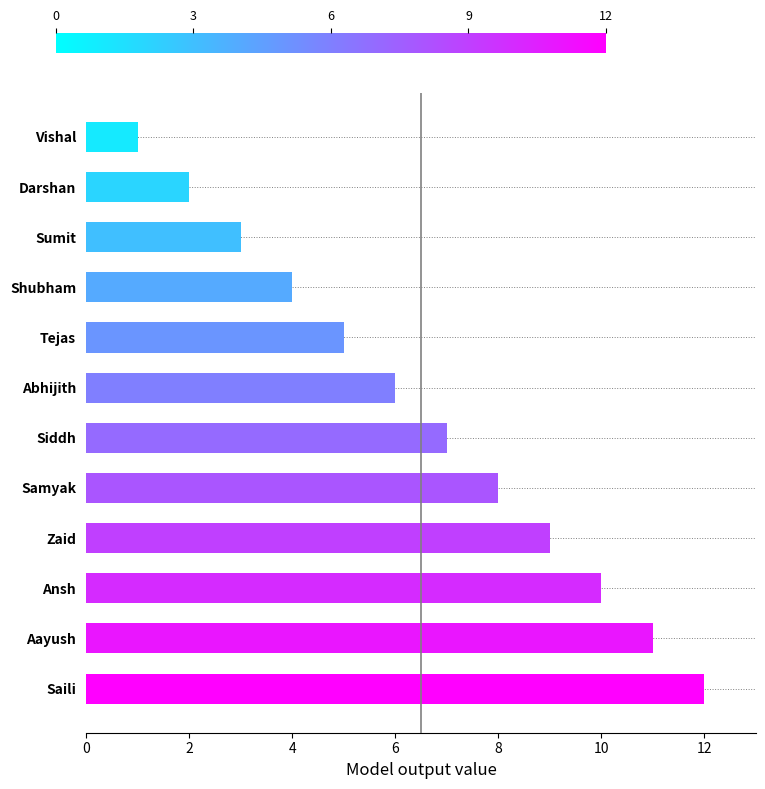

Which label corresponds to the largest value in the chart?

Saili